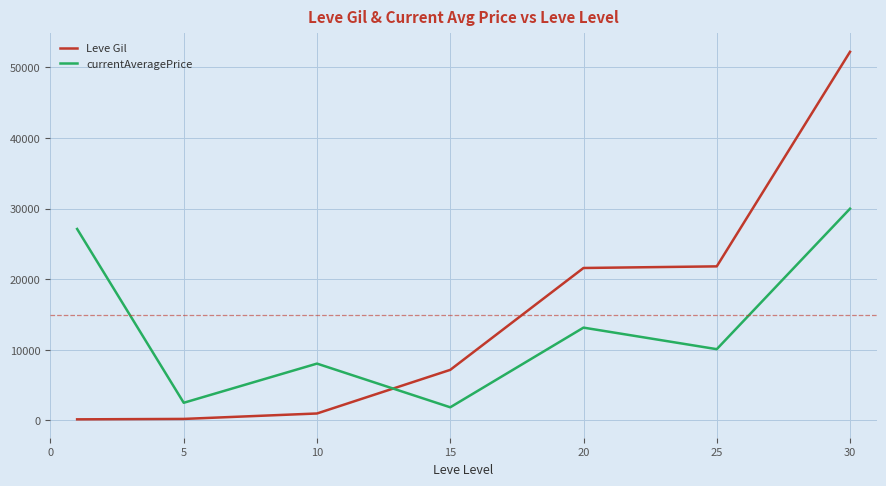

How many interior local valleys does the currentAveragePrice series have?

3